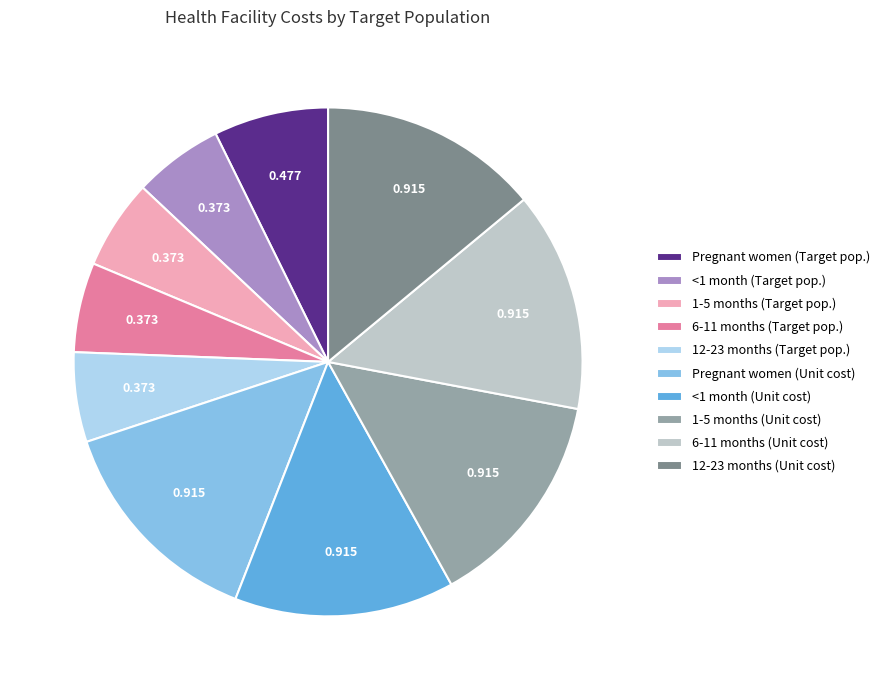

Combined, do <1 month (Target pop.) and Pregnant women (Target pop.) account for over 50%?

No